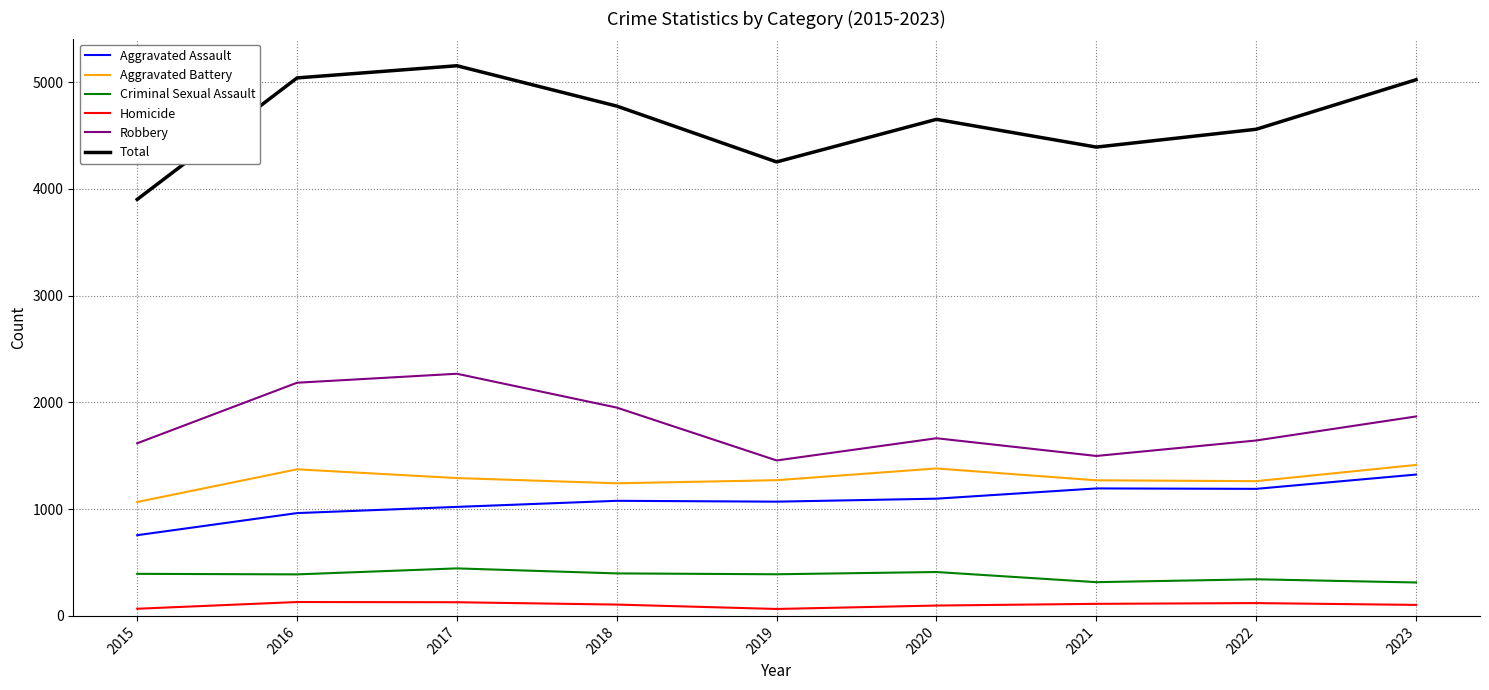

Is the value of Robbery at 2015 greater than the value of Total at 2015?

No